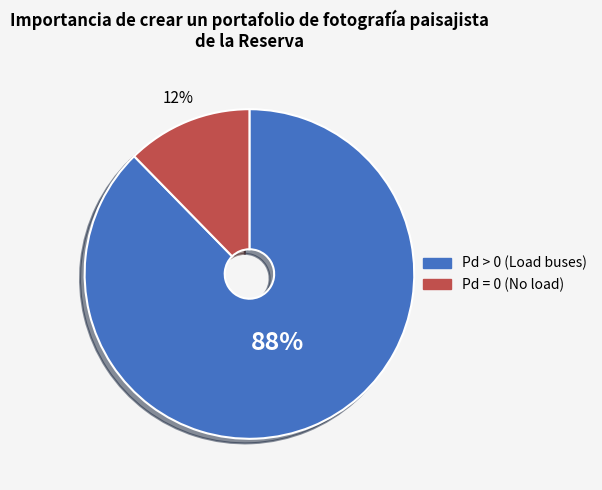

Is there any slice that represents more than half of the pie?

Yes